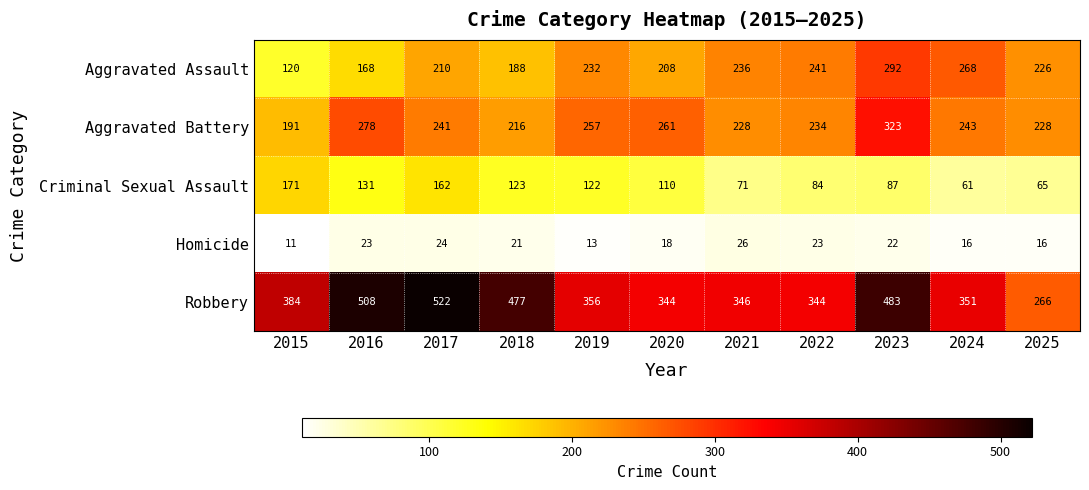

What is the difference between the highest and lowest values at 2024?

335